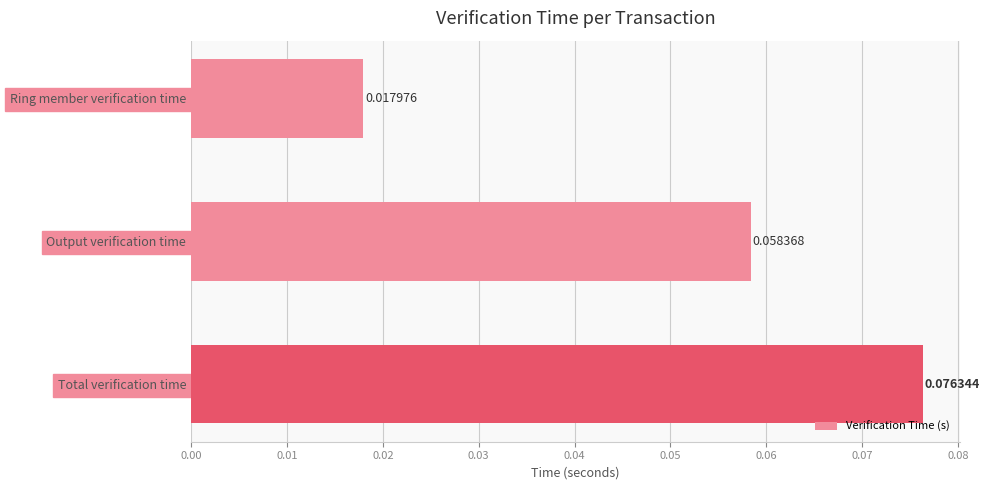

At which category does the chart reach its peak across all series?

Total verification time